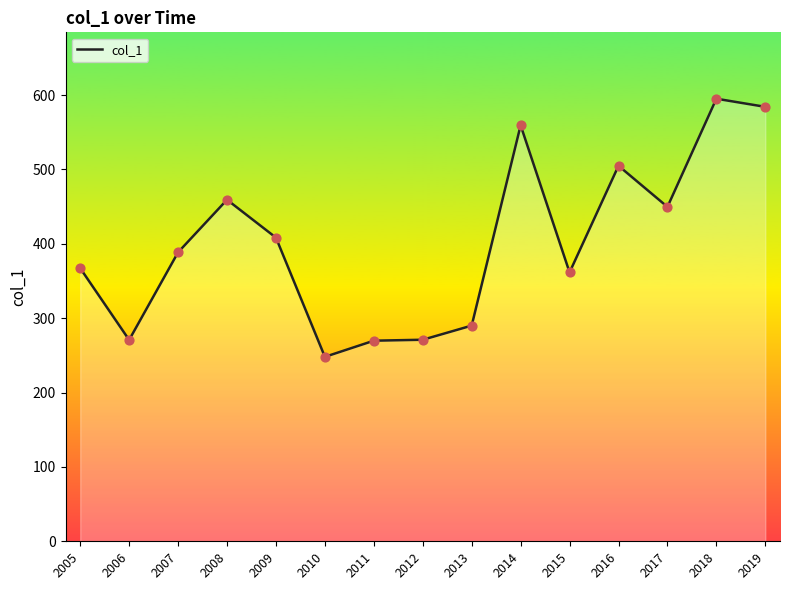

Which has a higher value, 2015 or 2013?

2015